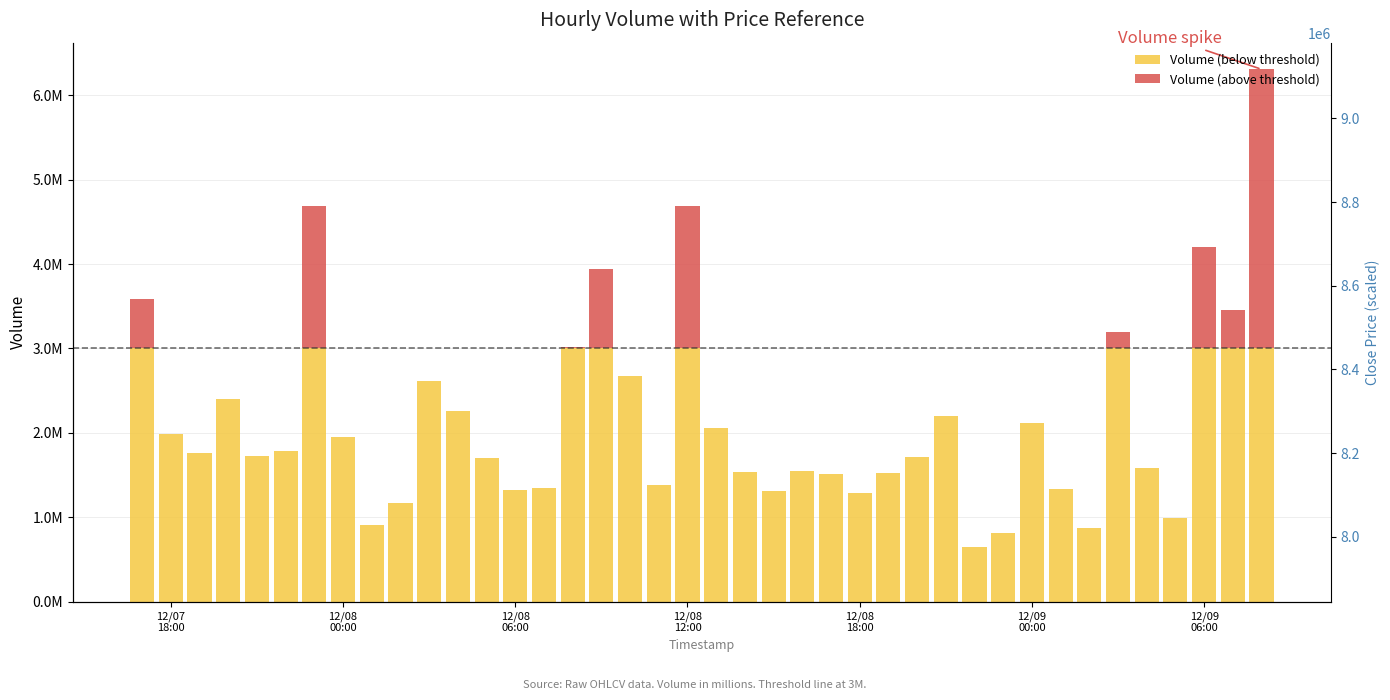

What are all the series names shown in the legend?

Volume (below threshold), Volume (above threshold)